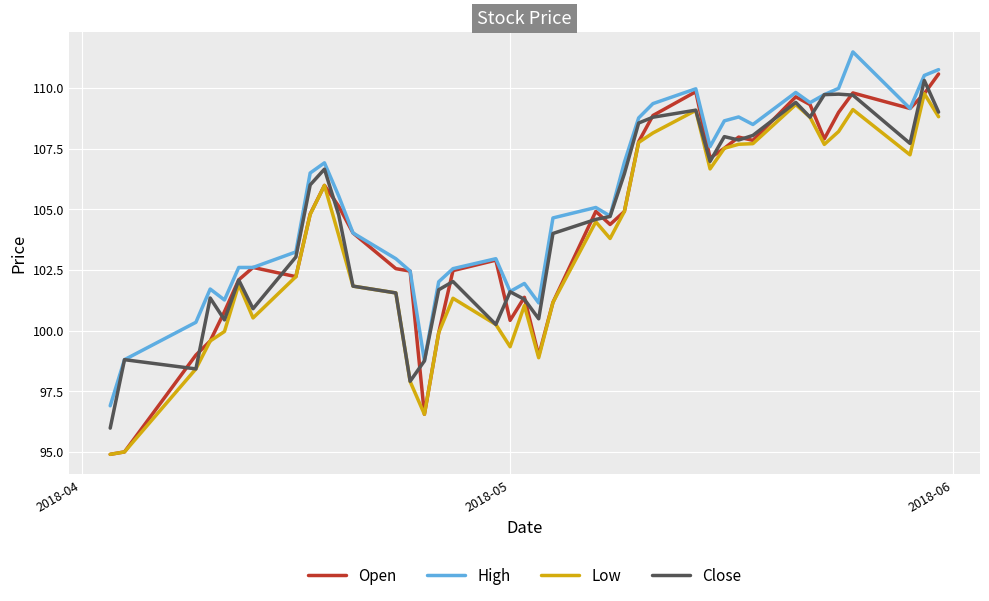

True or false: Low and High cross at least once.

False